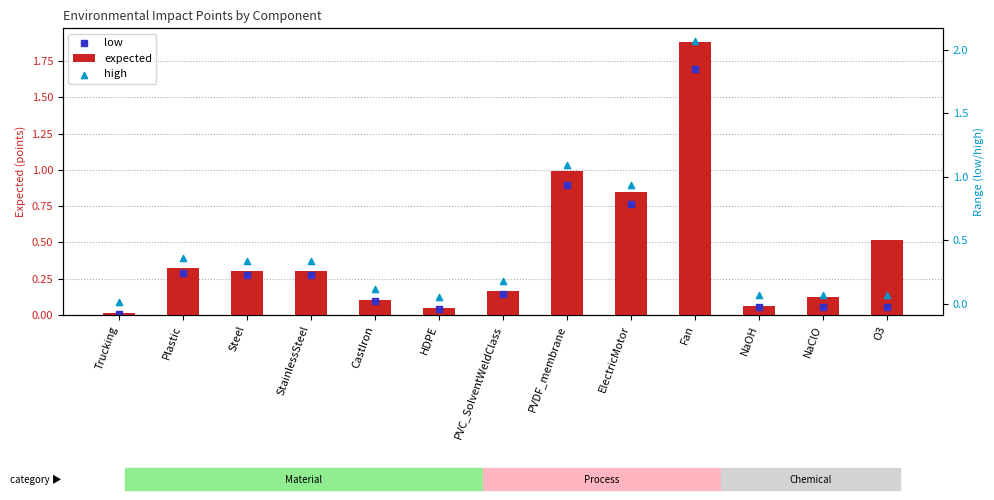

What is the total value across all series at Fan?

5.6